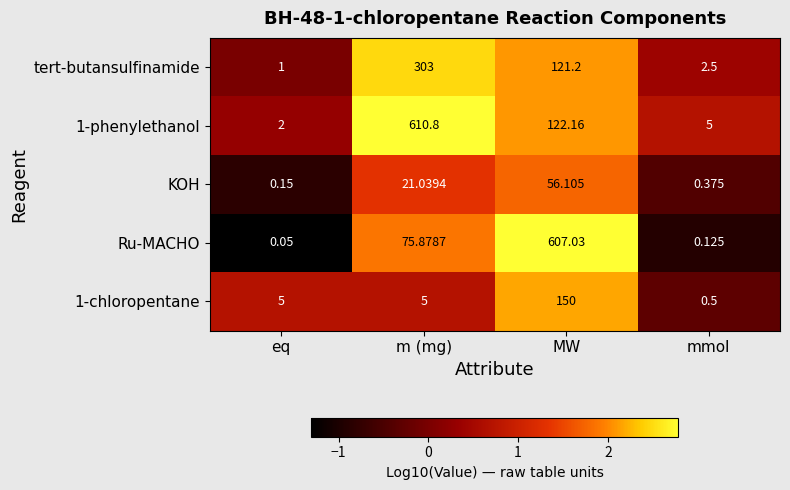

Which series changed the most between eq and mmol?

1-chloropentane